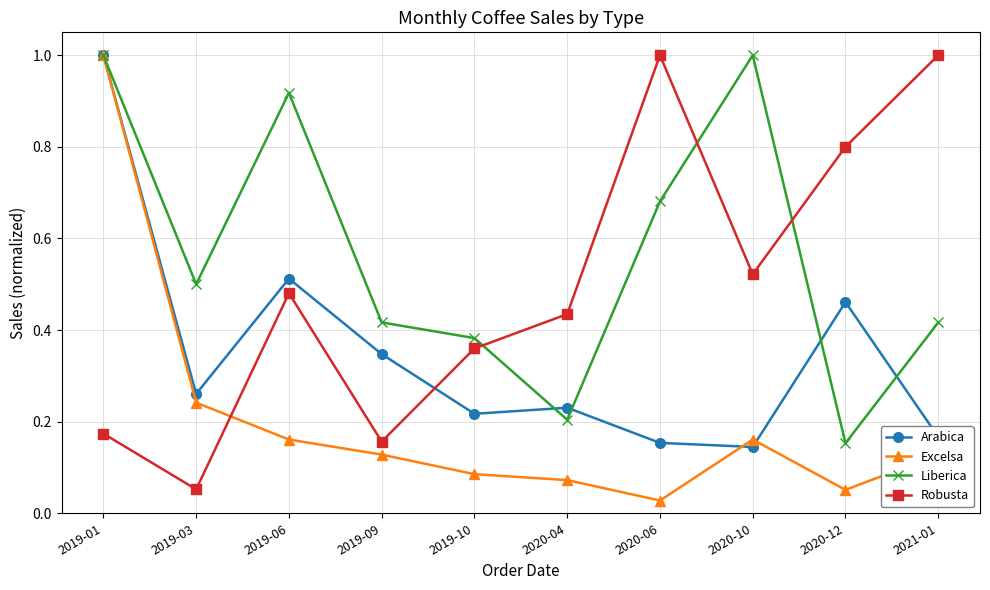

What is the label of the 6th point from the right?

2019-10